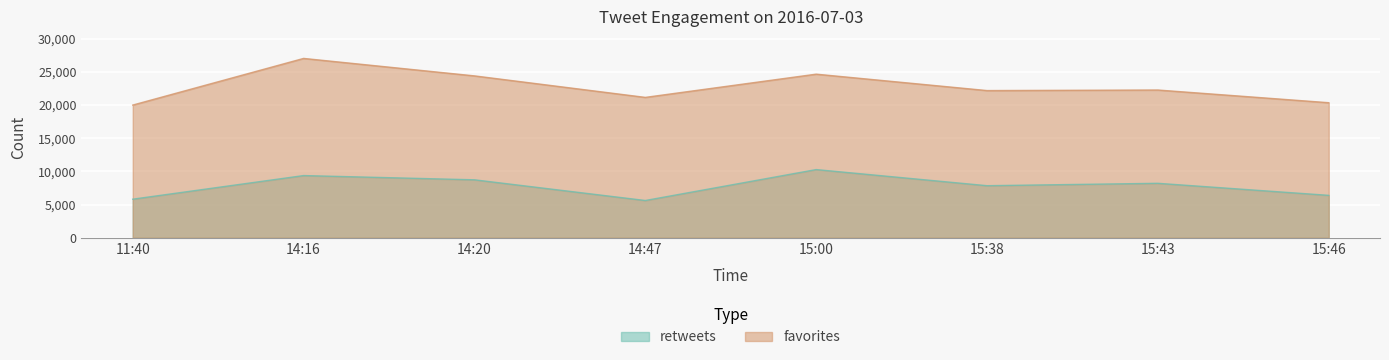

At which label does favorites first exceed 22261?

14:16